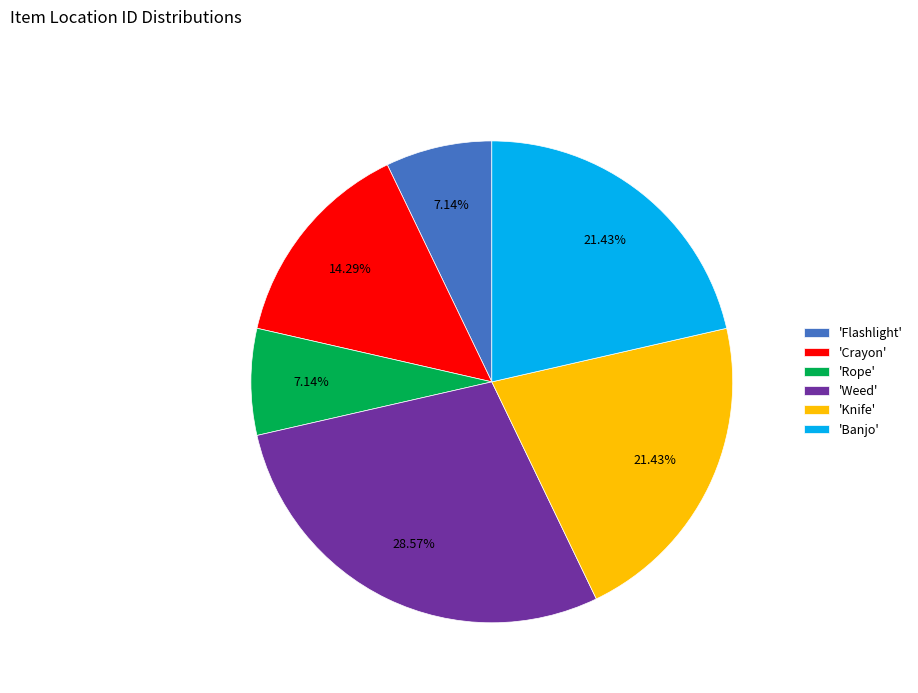

What is the ratio of the value at 'Weed' to the value at 'Banjo'?

1.3